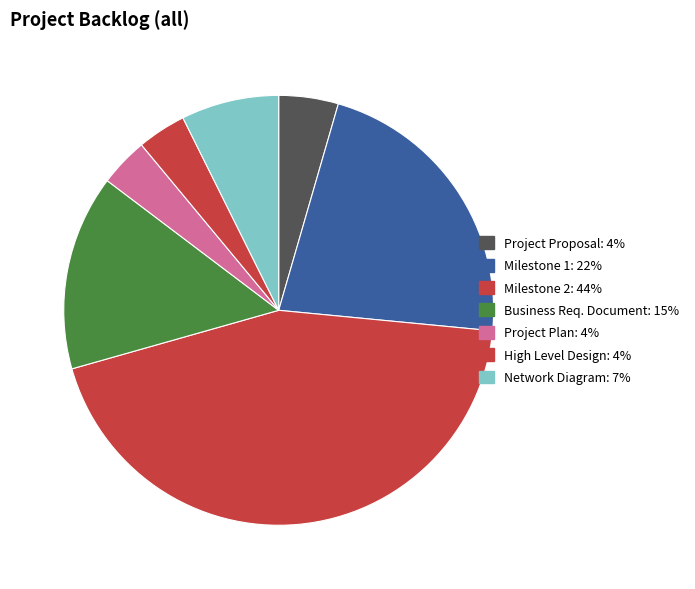

Does Project Proposal represent more than half of the total?

No